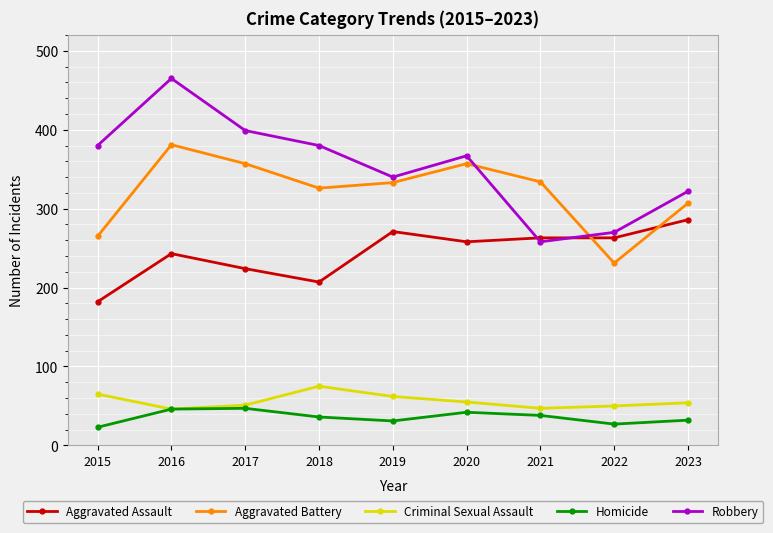

Which series ends up on top after the final intersection of Robbery and Aggravated Battery?

Robbery